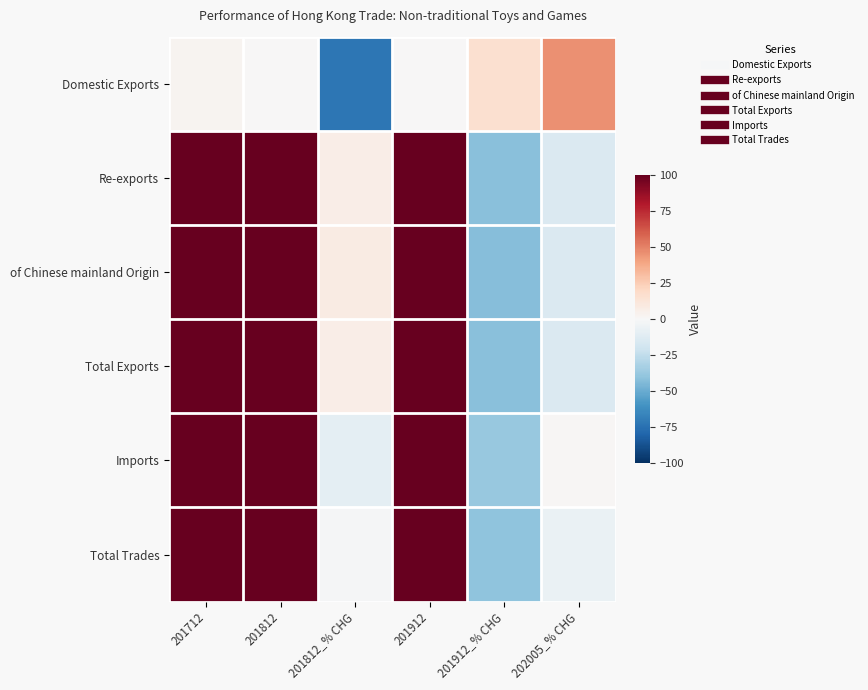

List the series in order of their peak value, highest first.

Total Trades, Total Exports, Re-exports, of Chinese mainland Origin, Imports, Domestic Exports